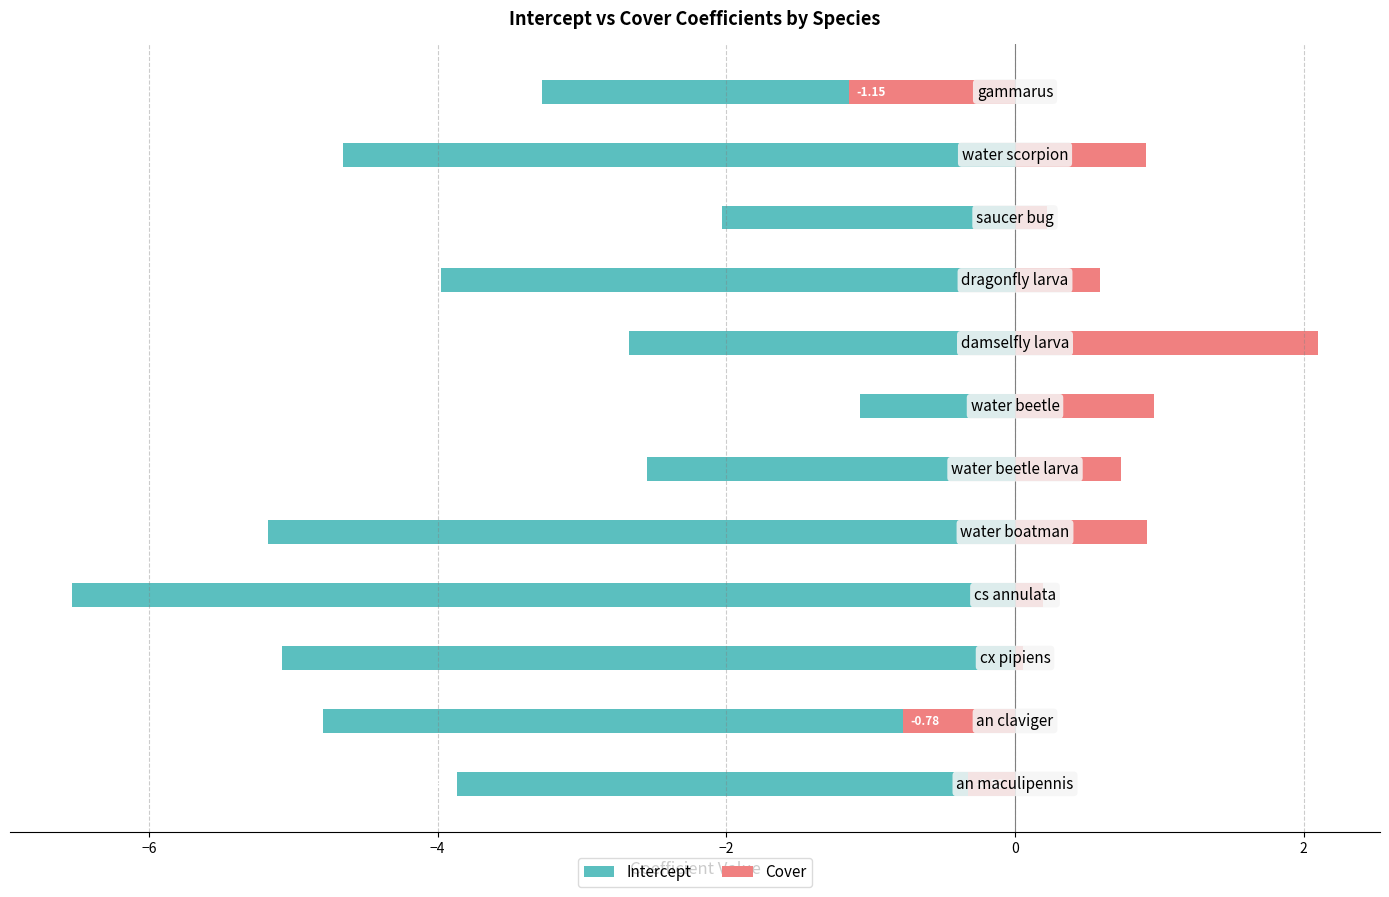

Which series has the widest spread of values?

Intercept